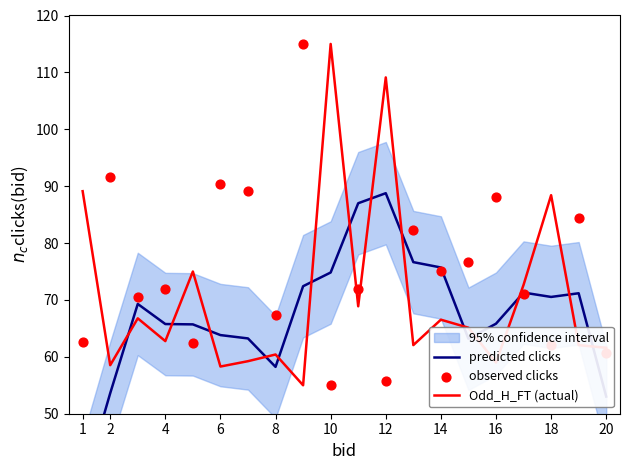

Which series contains the highest Y value?

Odd_H_FT (actual)